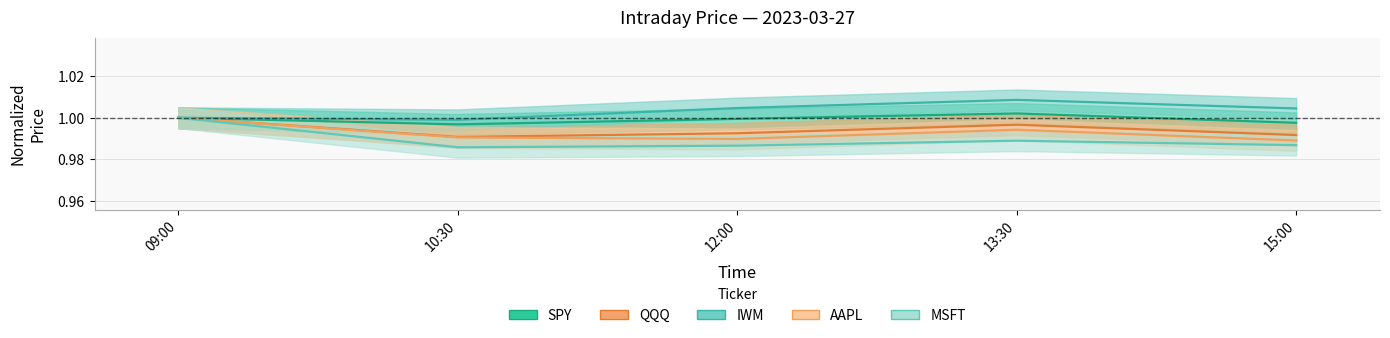

How many lines are shown in the chart?

5